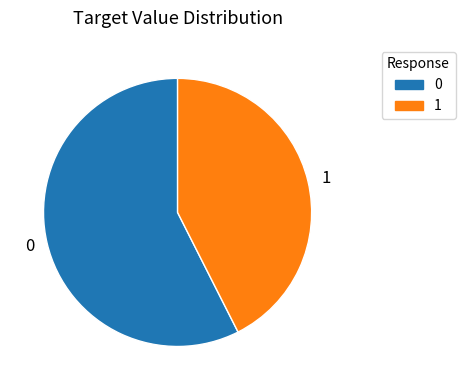

Does any single category account for the majority?

Yes